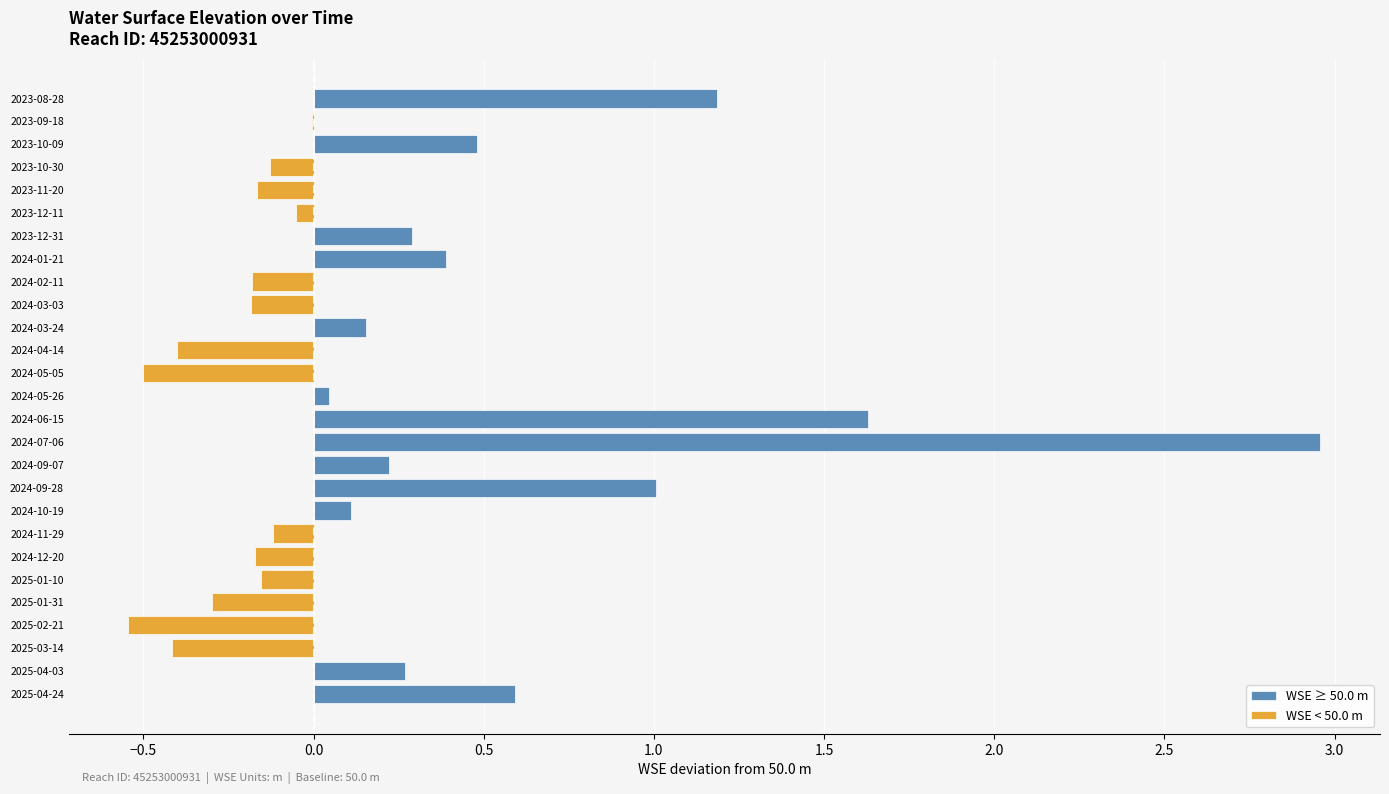

What is the difference between the maximum and minimum values in the WSE < 50.0 m series?

0.5